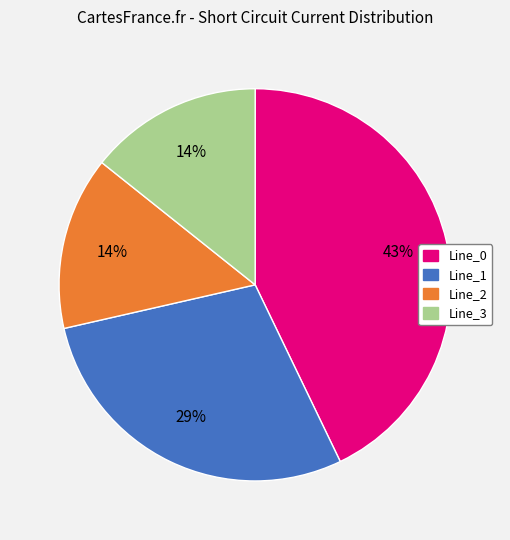

Which category has the biggest portion of the pie?

Line_0